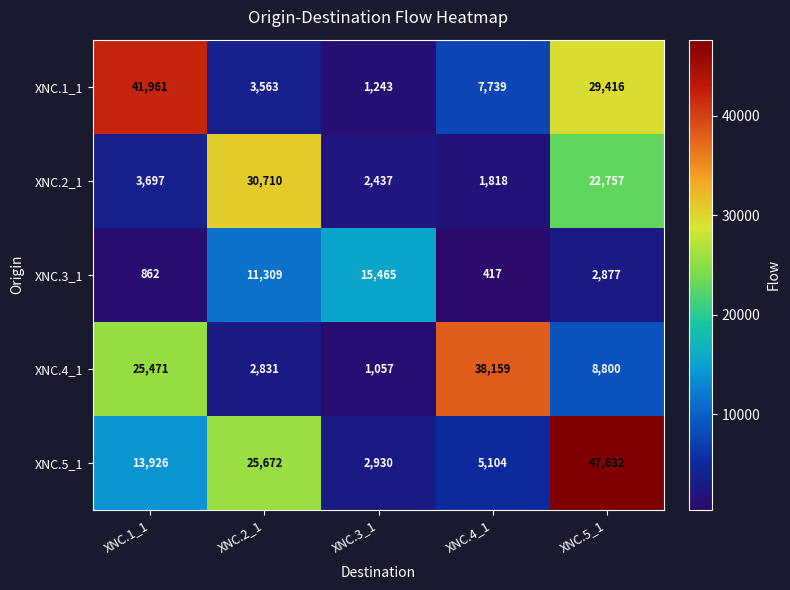

The XNC.3_1 series shows 862 at XNC.1_1. True or false?

True